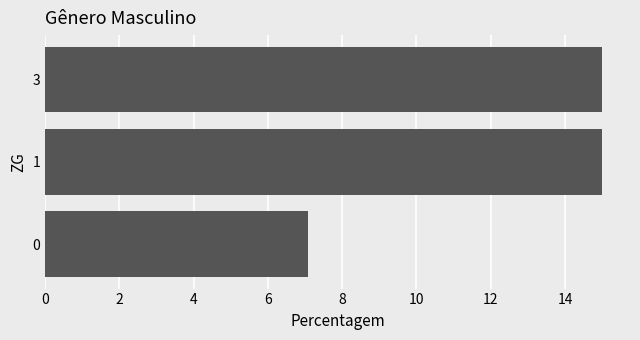

What is the minimum value shown in the chart?

7.1